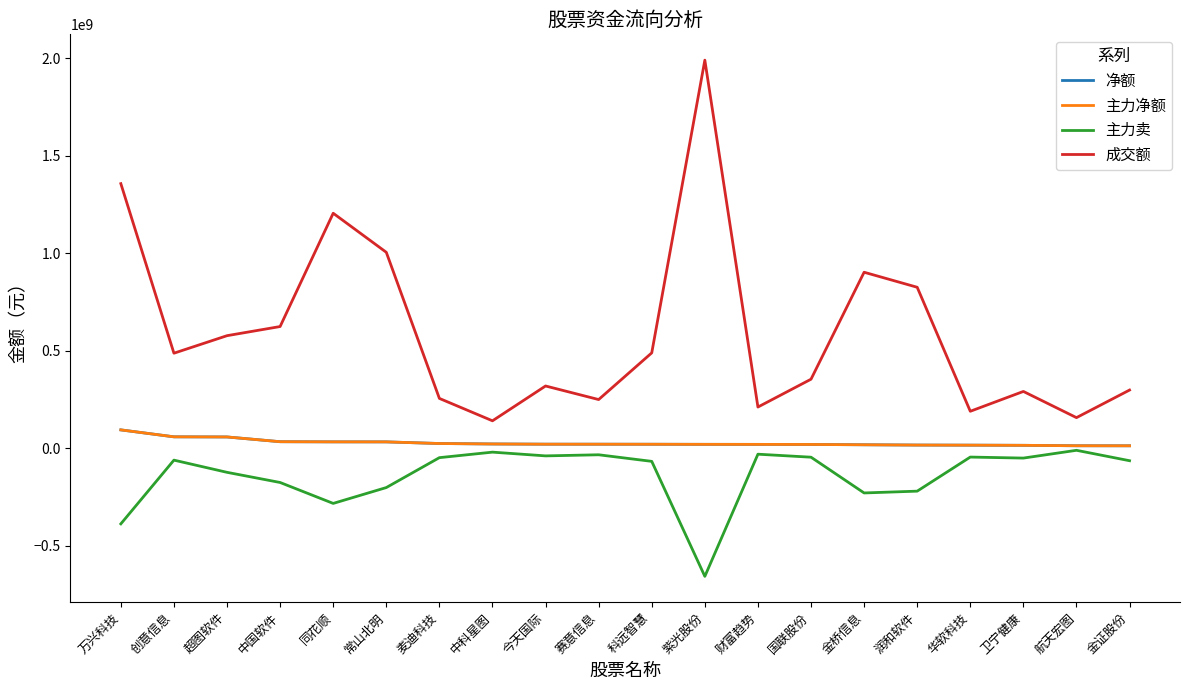

Is this an area chart (filled region under the line)?

No